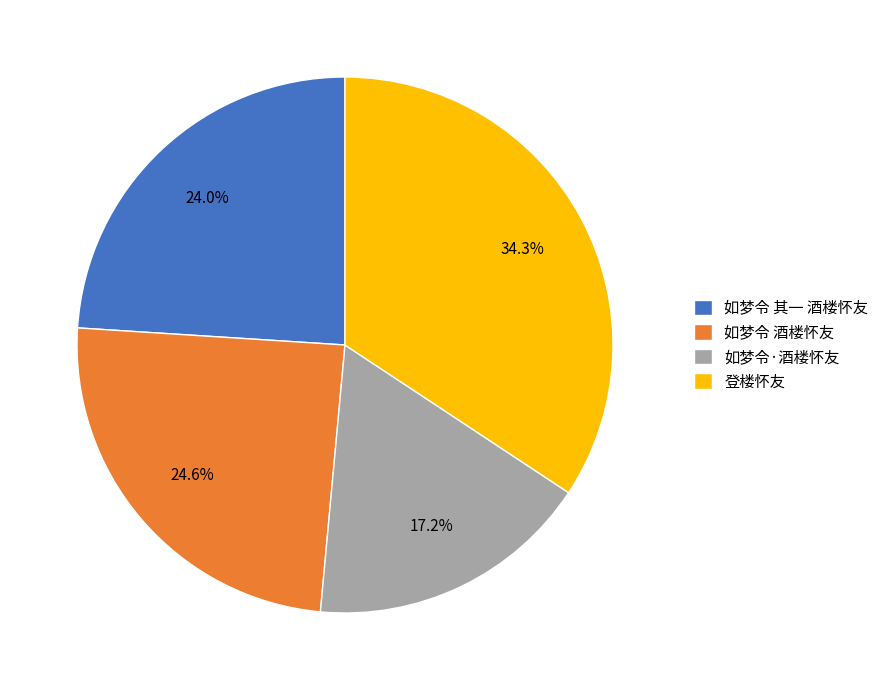

How many slices are in this pie chart?

4